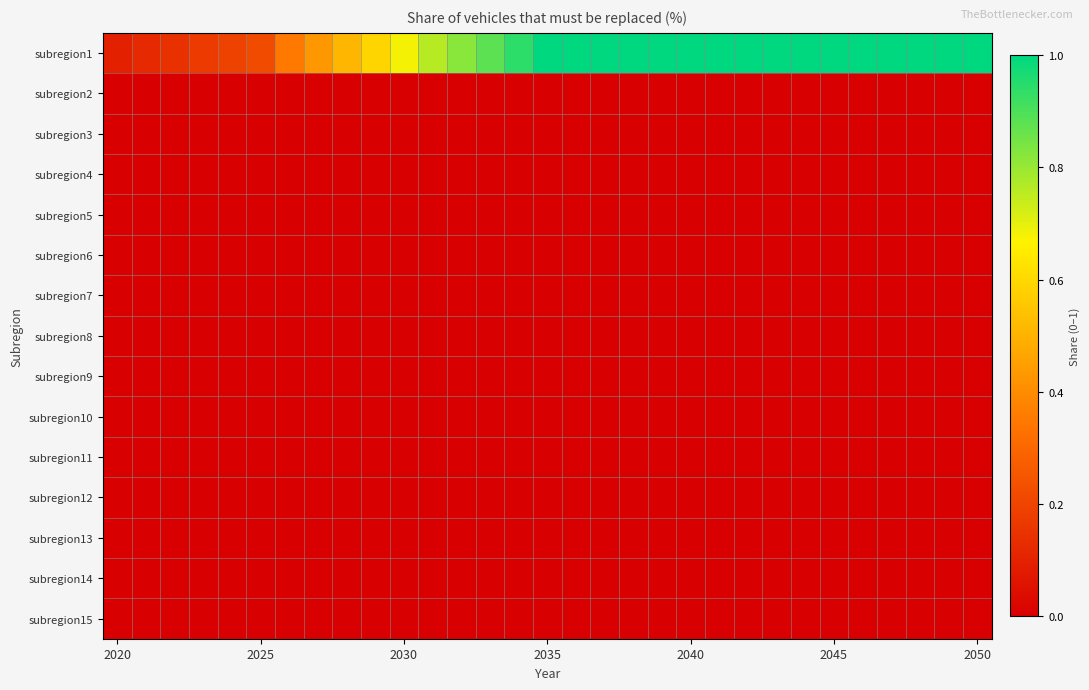

What is the maximum value shown in the chart?

1.0